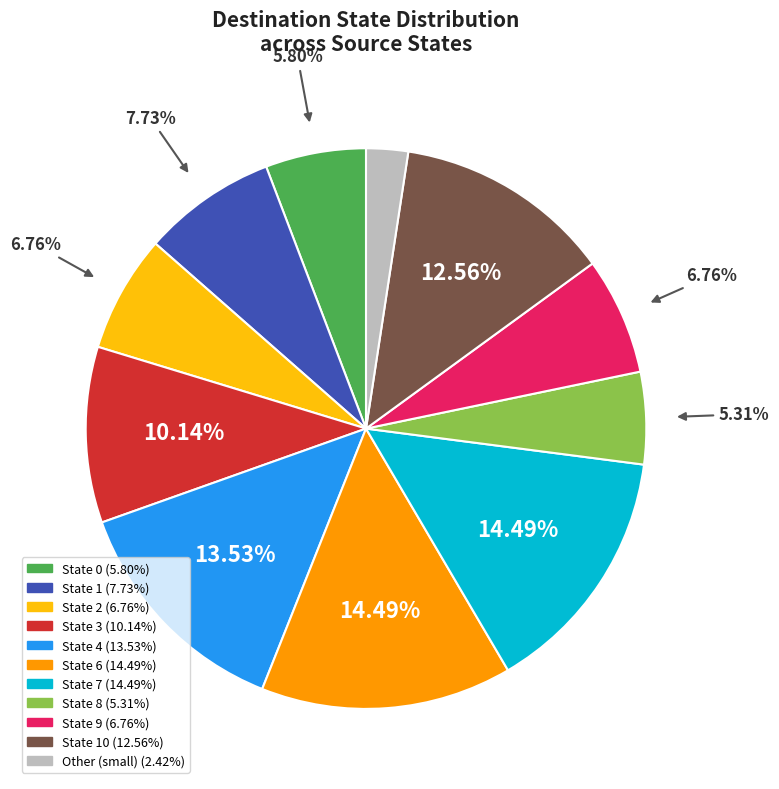

Does any single category account for the majority?

No